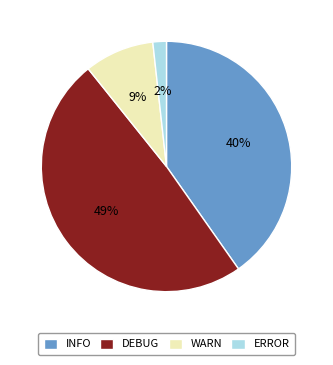

What is the largest slice in the pie chart?

DEBUG